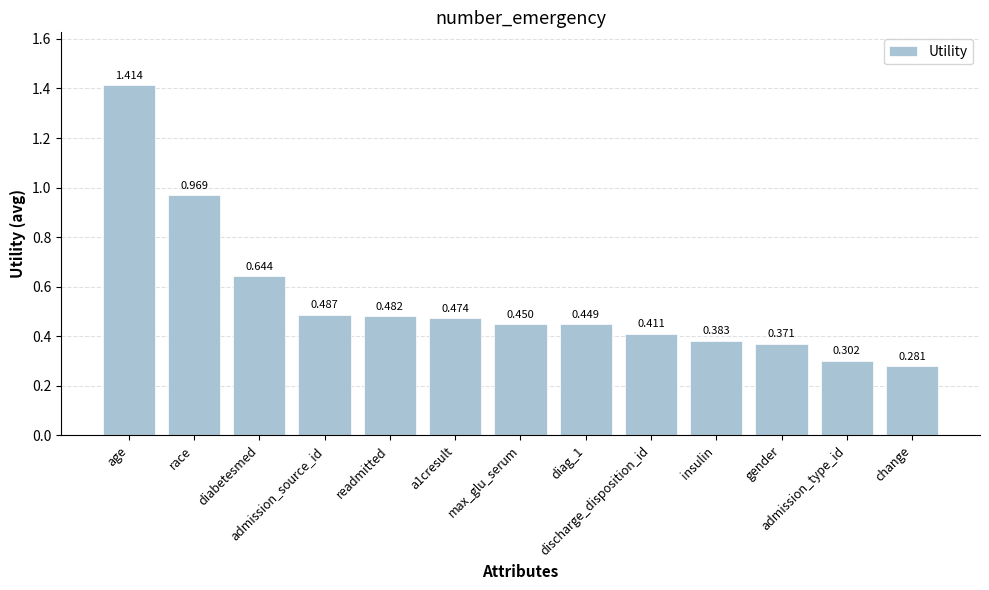

The value at admission_source_id is 0.2. True or false?

False